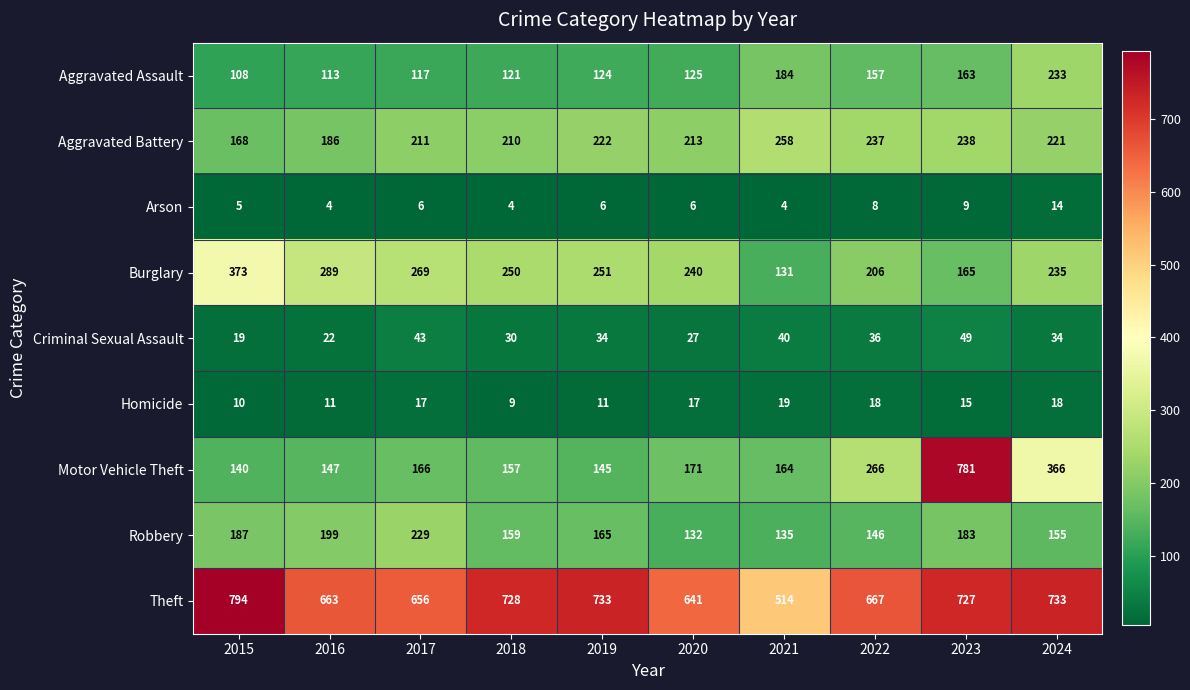

What is the difference between the maximum and second lowest values in the Robbery series?

94